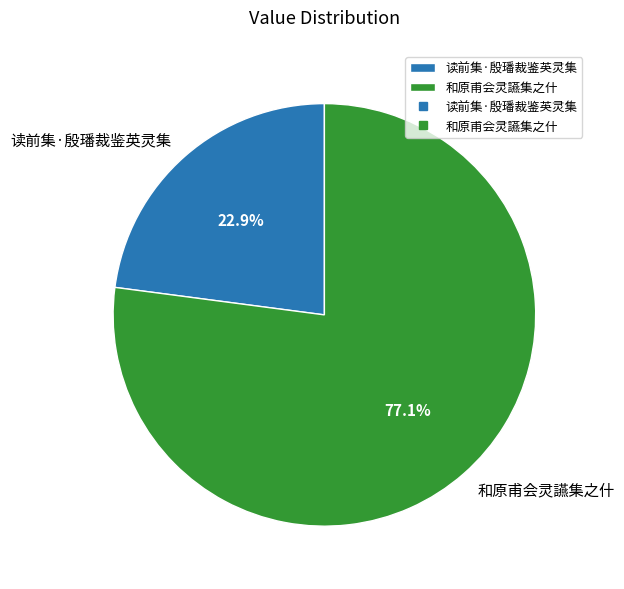

The 和原甫会灵讌集之什 slice represents 67% of the pie. True or false?

False